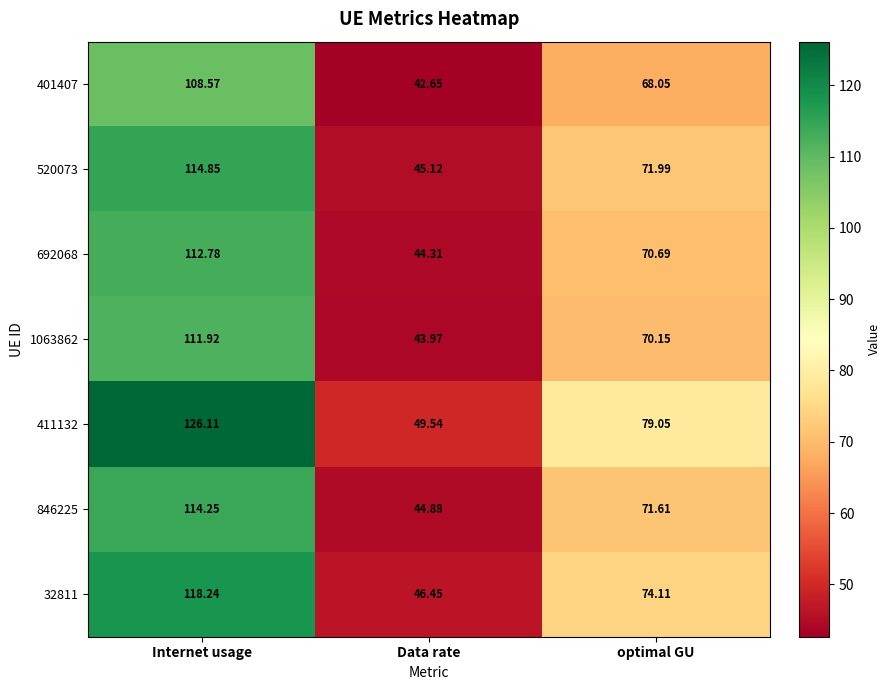

Which category has the lowest value across all series?

Data rate